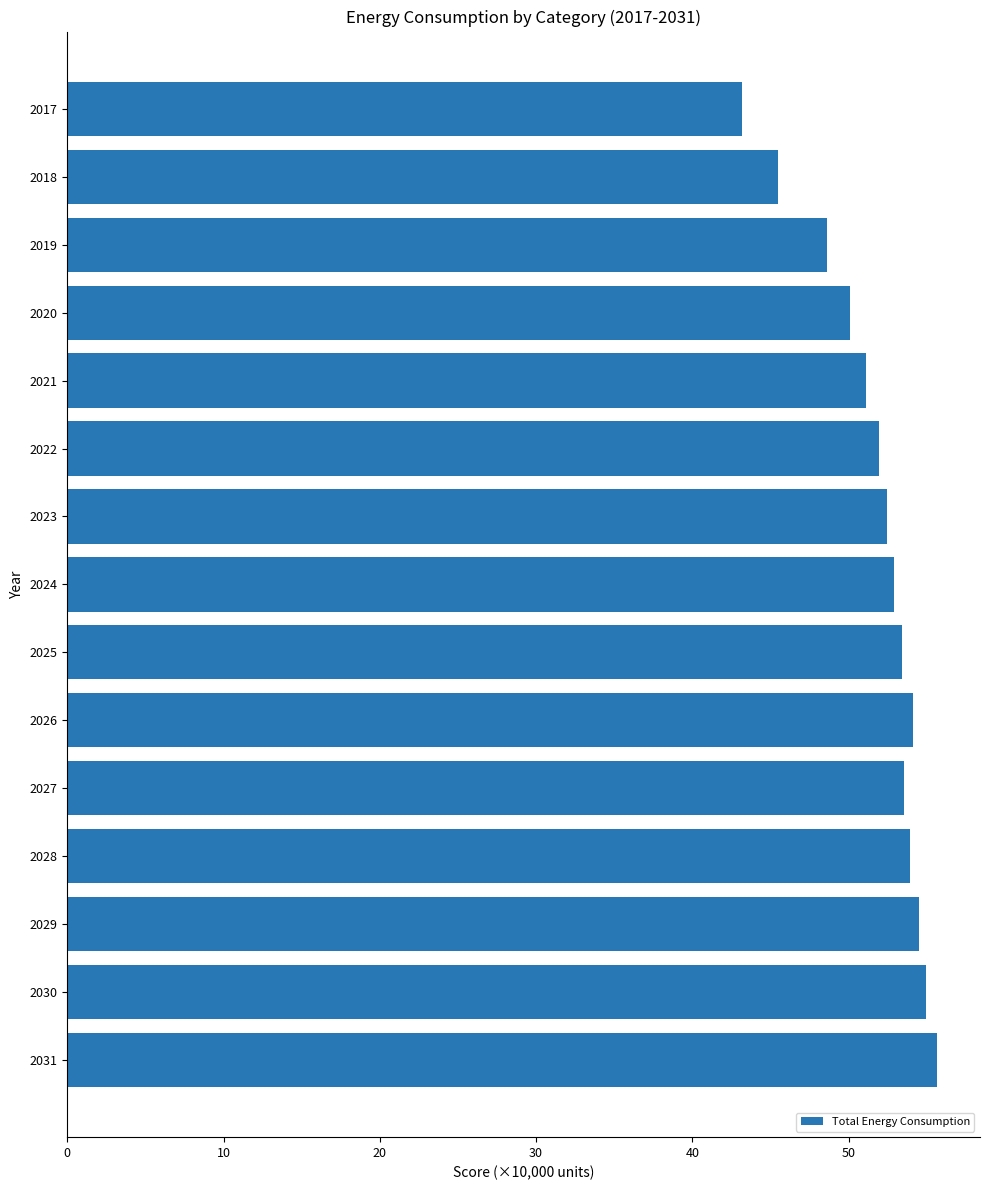

The value at 2031 is 84.1. True or false?

False